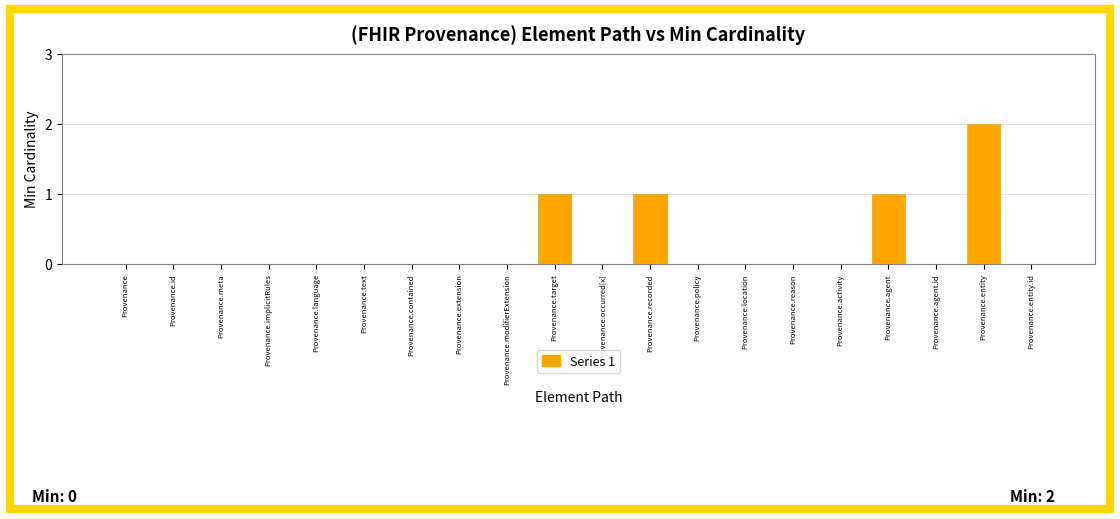

What is the greatest value displayed?

2